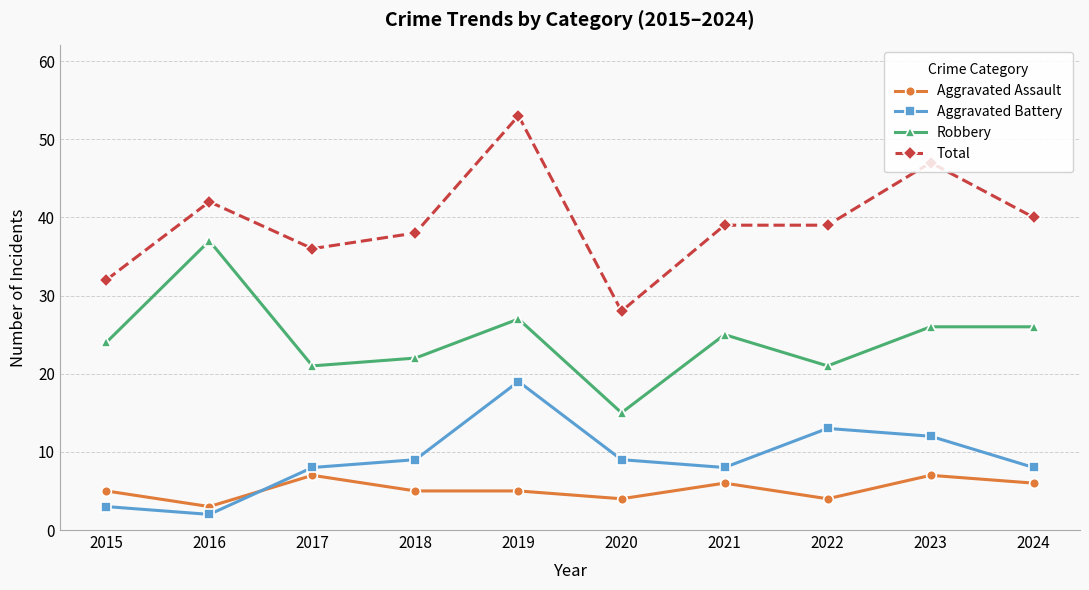

What are all the series names shown in the legend?

Aggravated Assault, Aggravated Battery, Robbery, Total